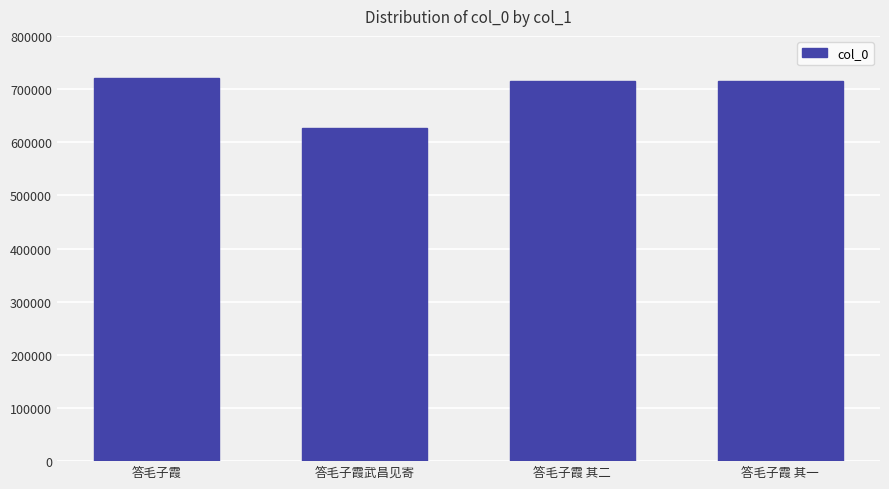

True or false: the data shows 714422 at 答毛子霞 其一.

True